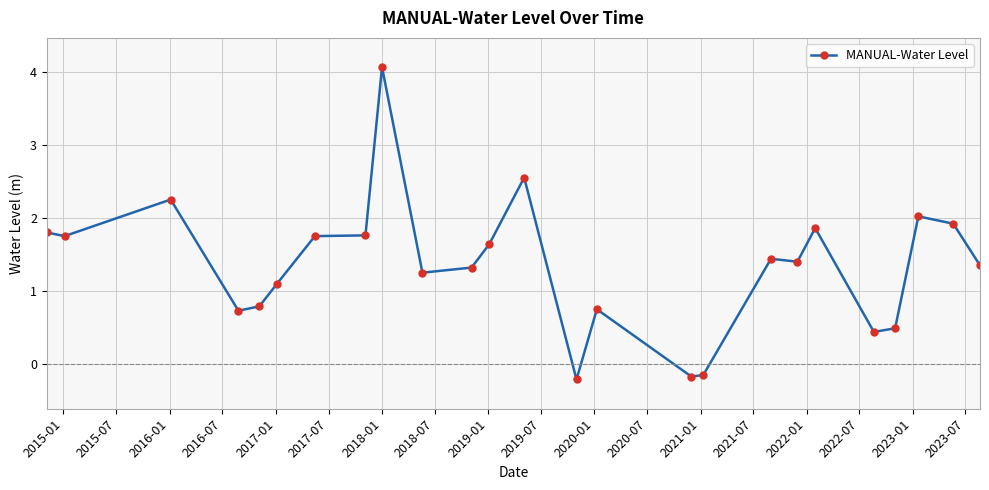

What is the greatest value displayed?

4.1